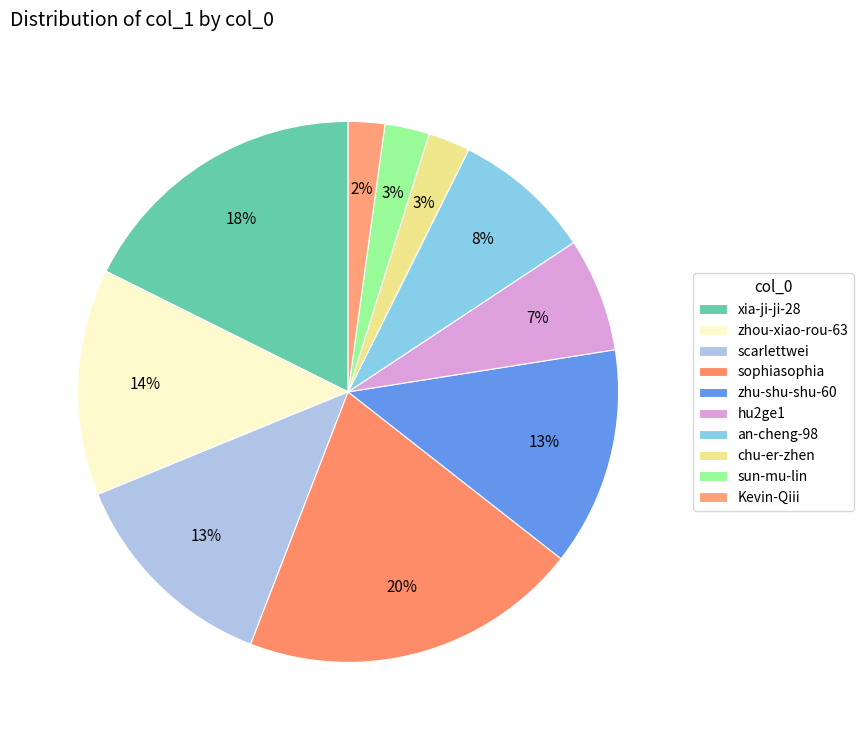

How many slices are in this pie chart?

10